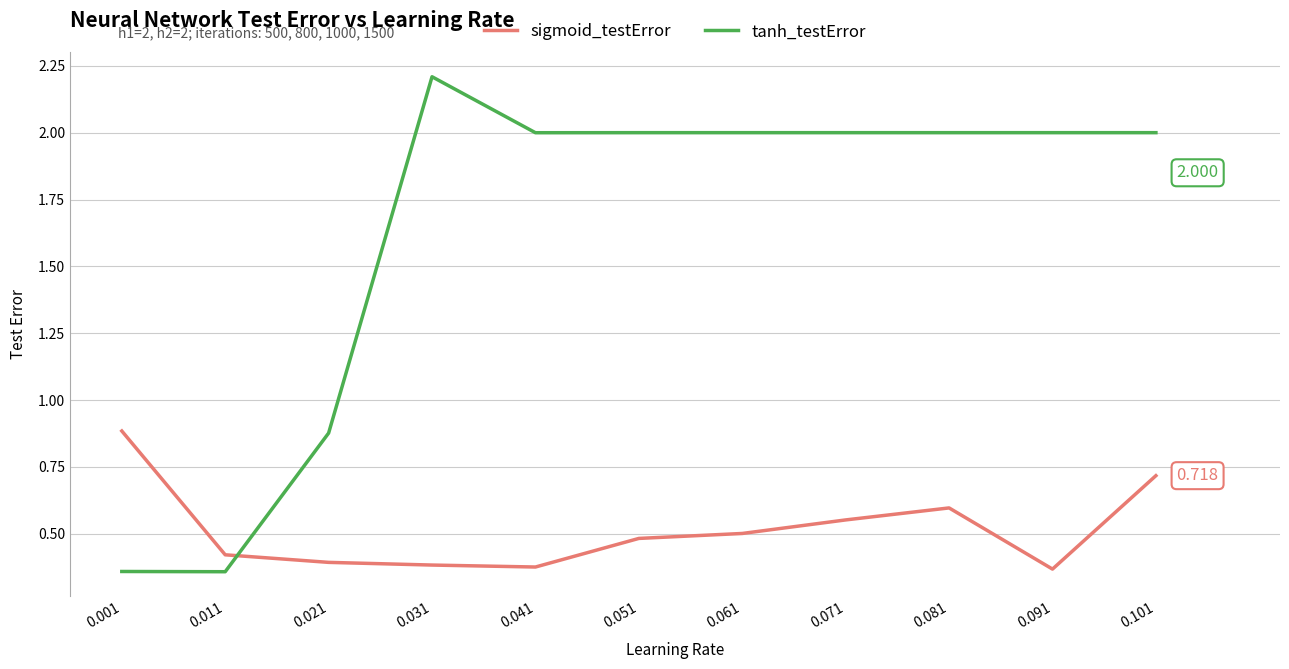

At which category is the sum across all series the highest?

0.101